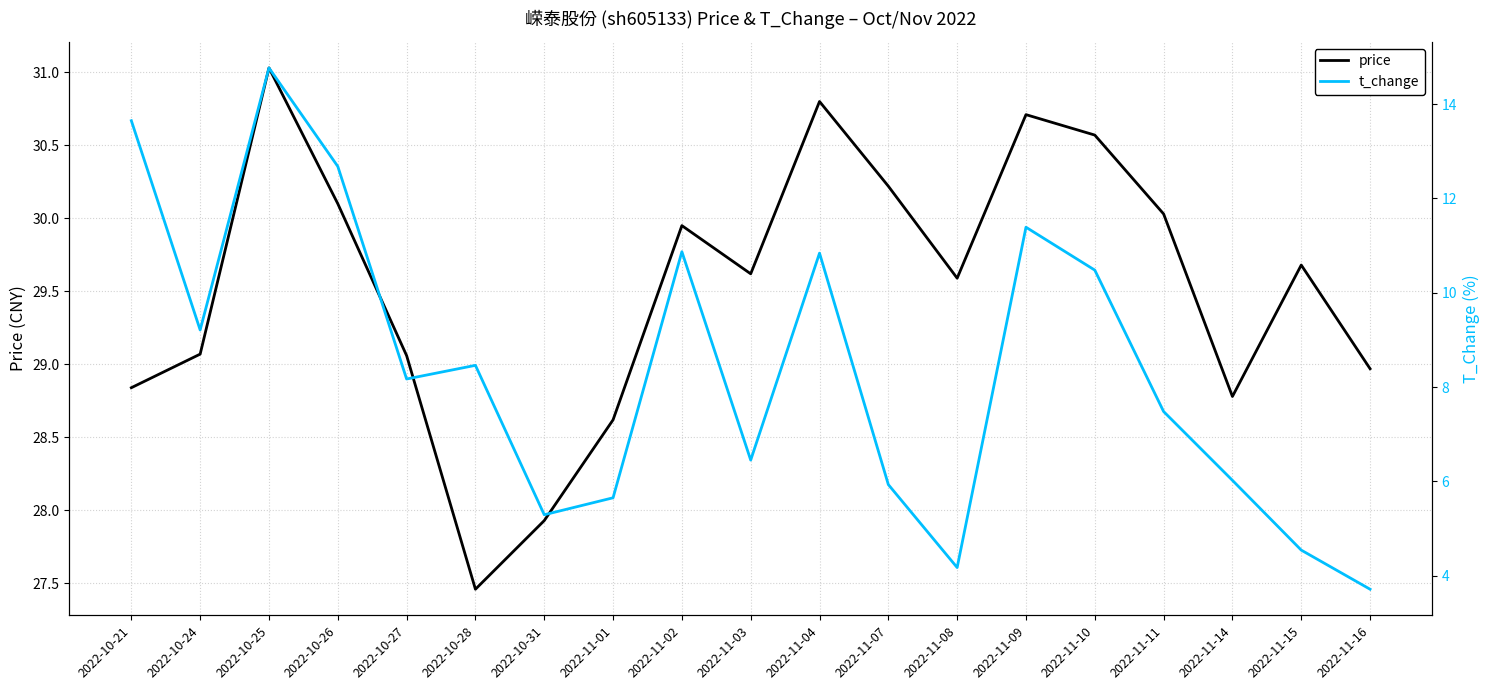

True or false: price has a value of 18.5 at 2022-11-16.

False